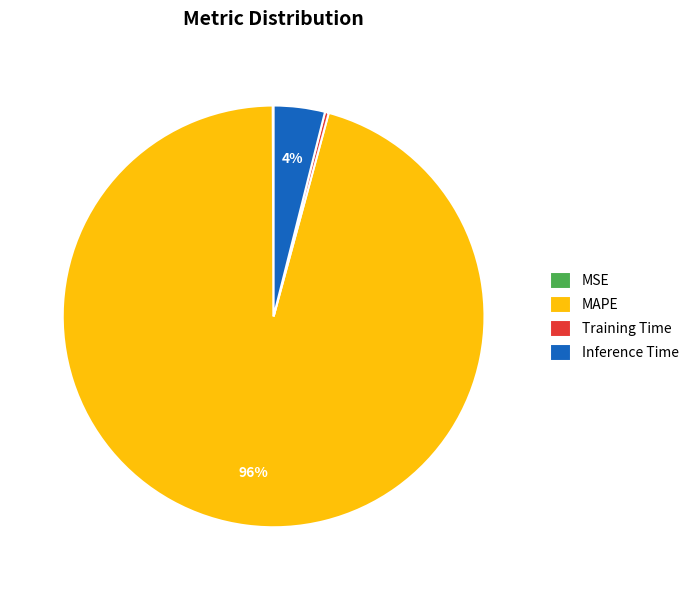

Which slice is the largest?

MAPE